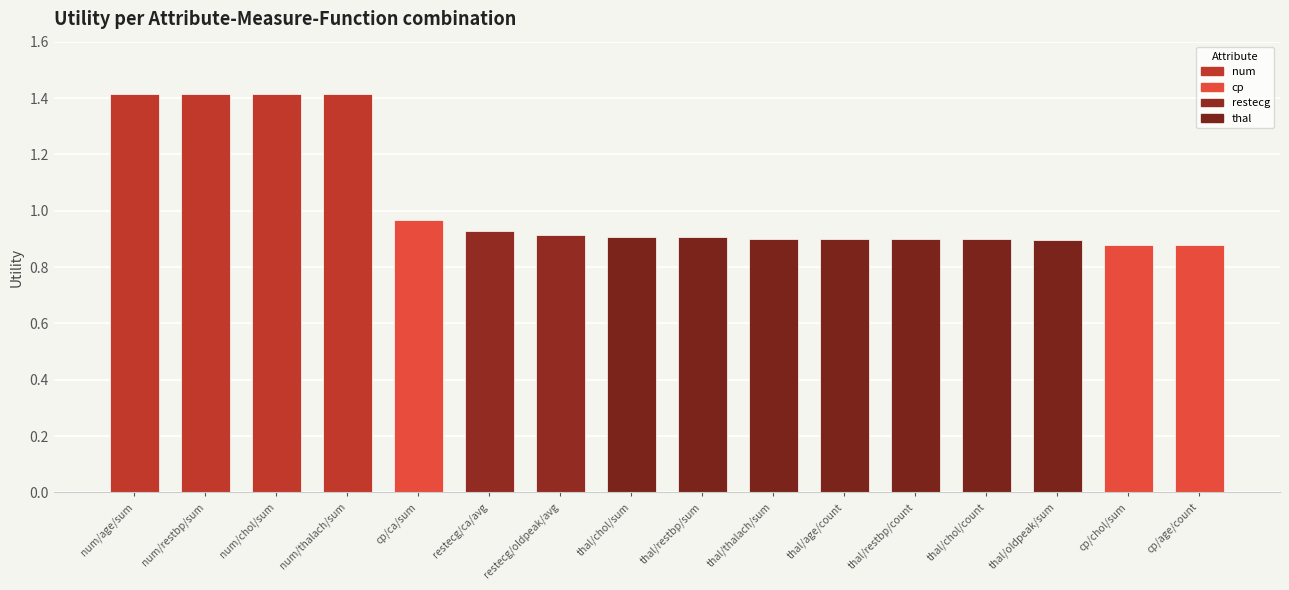

The value at cp/ca/sum is 0.4. True or false?

False